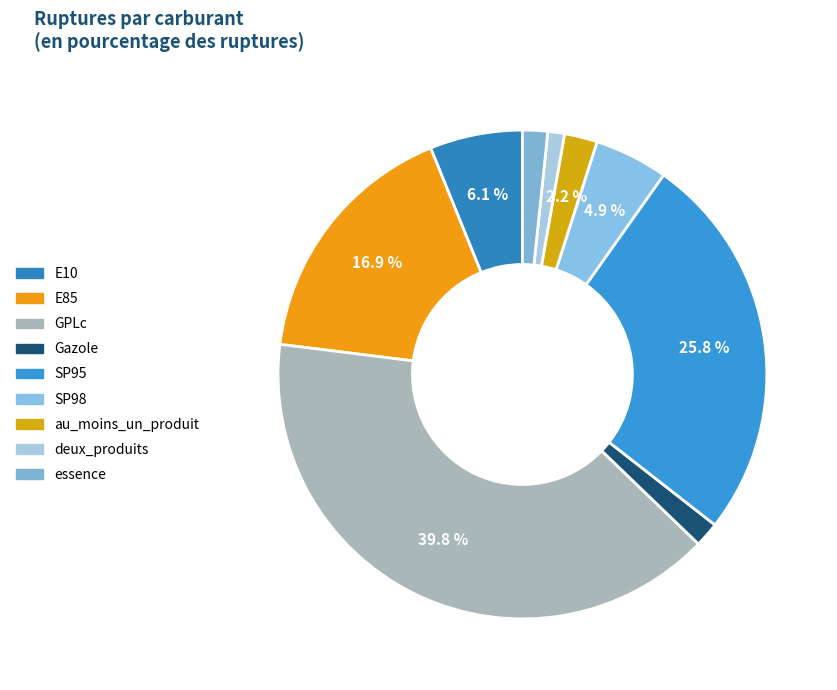

Does SP95 represent more than half of the total?

No